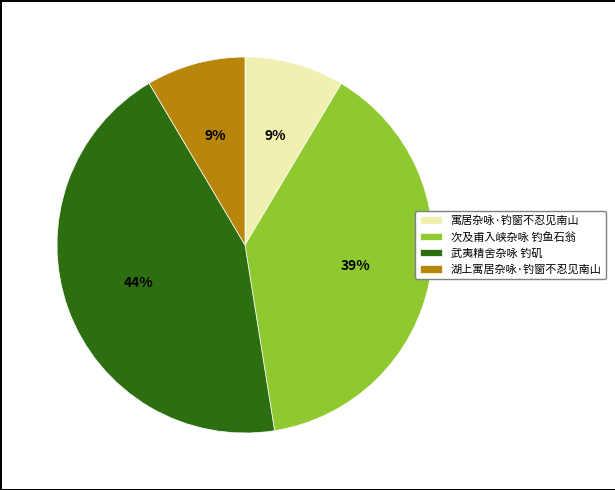

To the nearest percent, what portion does 寓居杂咏·钓窗不忍见南山 represent?

9%